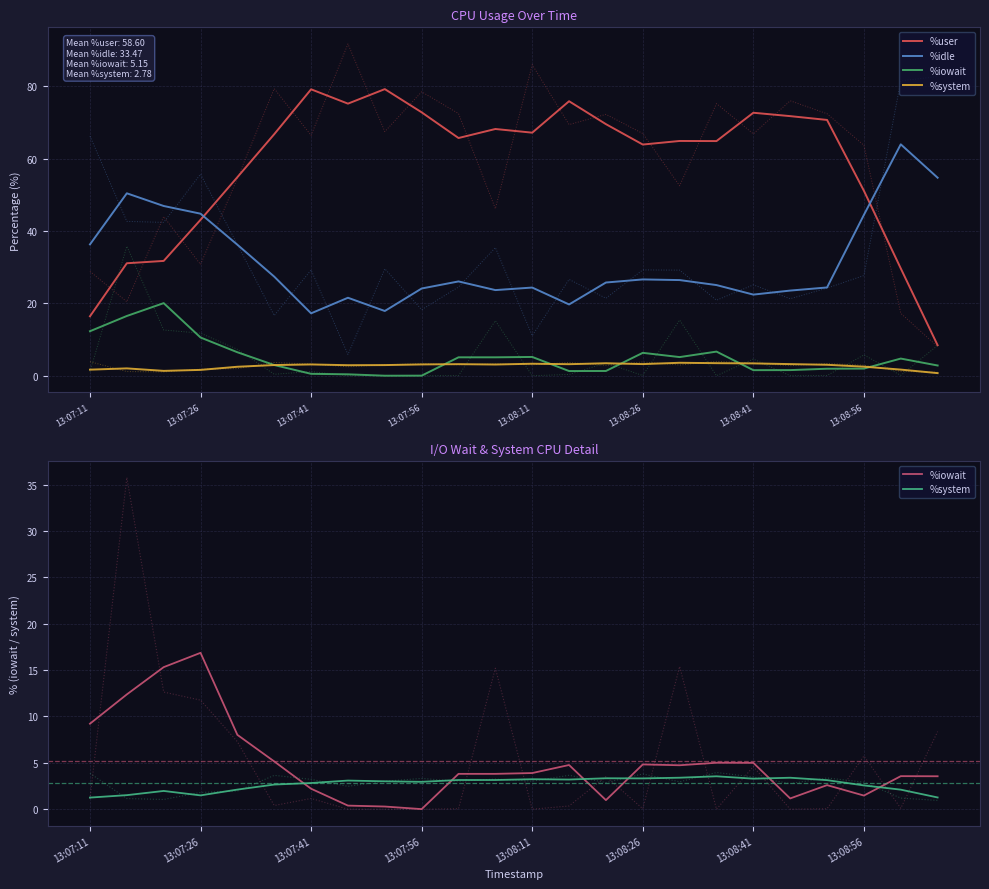

What is the spread (max minus min) of values at 11?

65.0